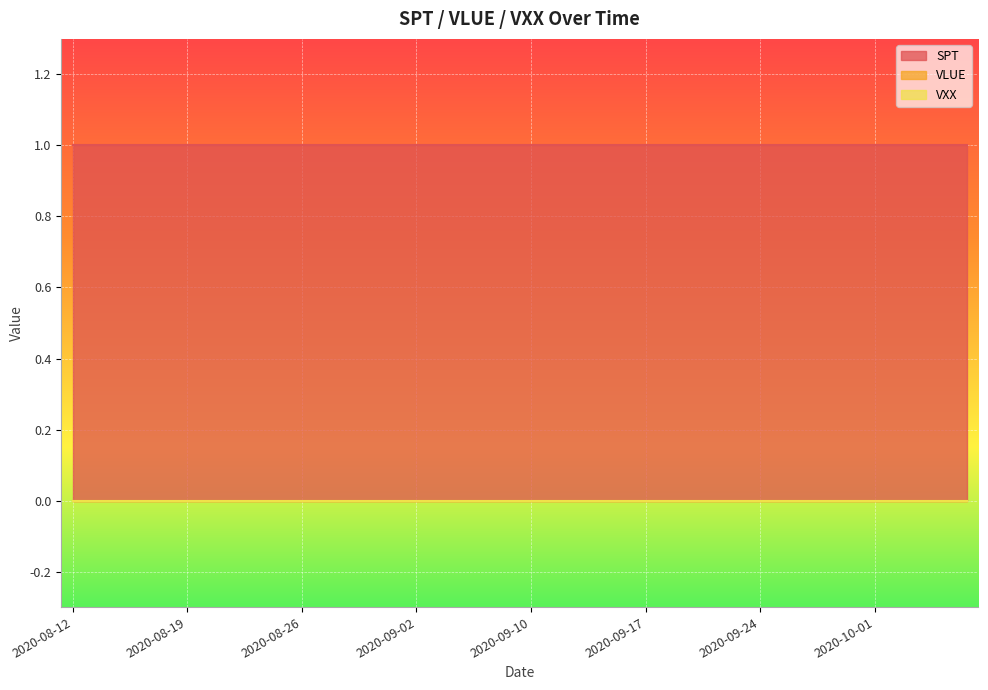

Rank the categories by VXX value from lowest to highest.

2020-08-12, 2020-08-13, 2020-08-14, 2020-08-17, 2020-08-18, 2020-08-19, 2020-08-20, 2020-08-21, 2020-08-24, 2020-08-25, 2020-08-26, 2020-08-27, 2020-08-28, 2020-08-31, 2020-09-01, 2020-09-02, 2020-09-03, 2020-09-04, 2020-09-08, 2020-09-09, 2020-09-10, 2020-09-11, 2020-09-14, 2020-09-15, 2020-09-16, 2020-09-17, 2020-09-18, 2020-09-21, 2020-09-22, 2020-09-23, 2020-09-24, 2020-09-25, 2020-09-28, 2020-09-29, 2020-09-30, 2020-10-01, 2020-10-02, 2020-10-05, 2020-10-06, 2020-10-07